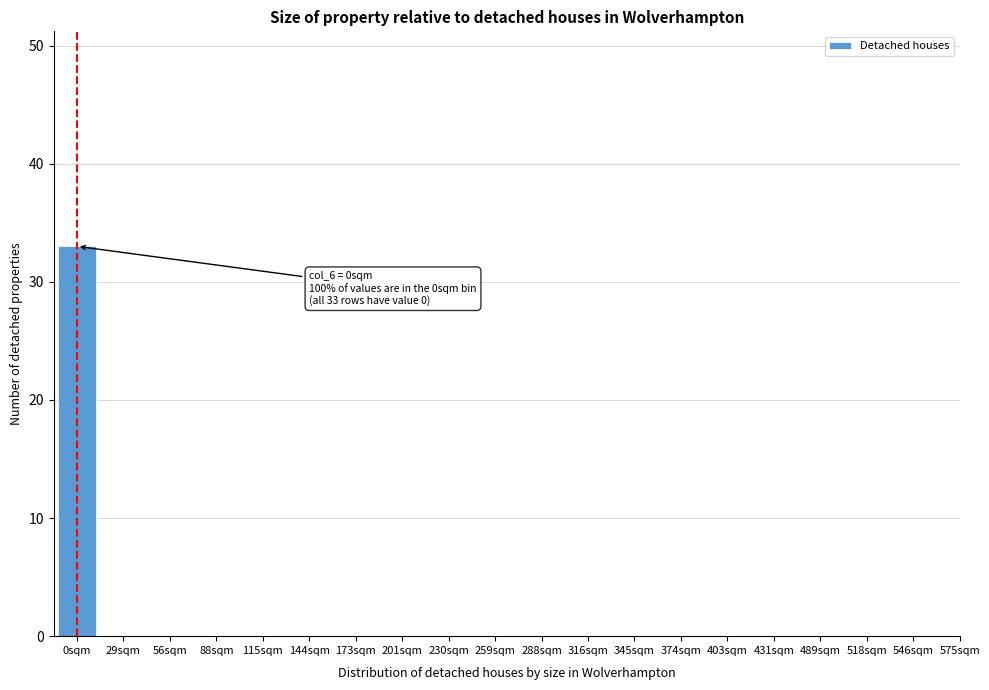

Reading left to right, what are all the values shown in this chart?

0sqm=33	29sqm=0	56sqm=0	88sqm=0	115sqm=0	144sqm=0	173sqm=0	201sqm=0	230sqm=0	259sqm=0	288sqm=0	316sqm=0	345sqm=0	374sqm=0	403sqm=0	431sqm=0	489sqm=0	518sqm=0	546sqm=0